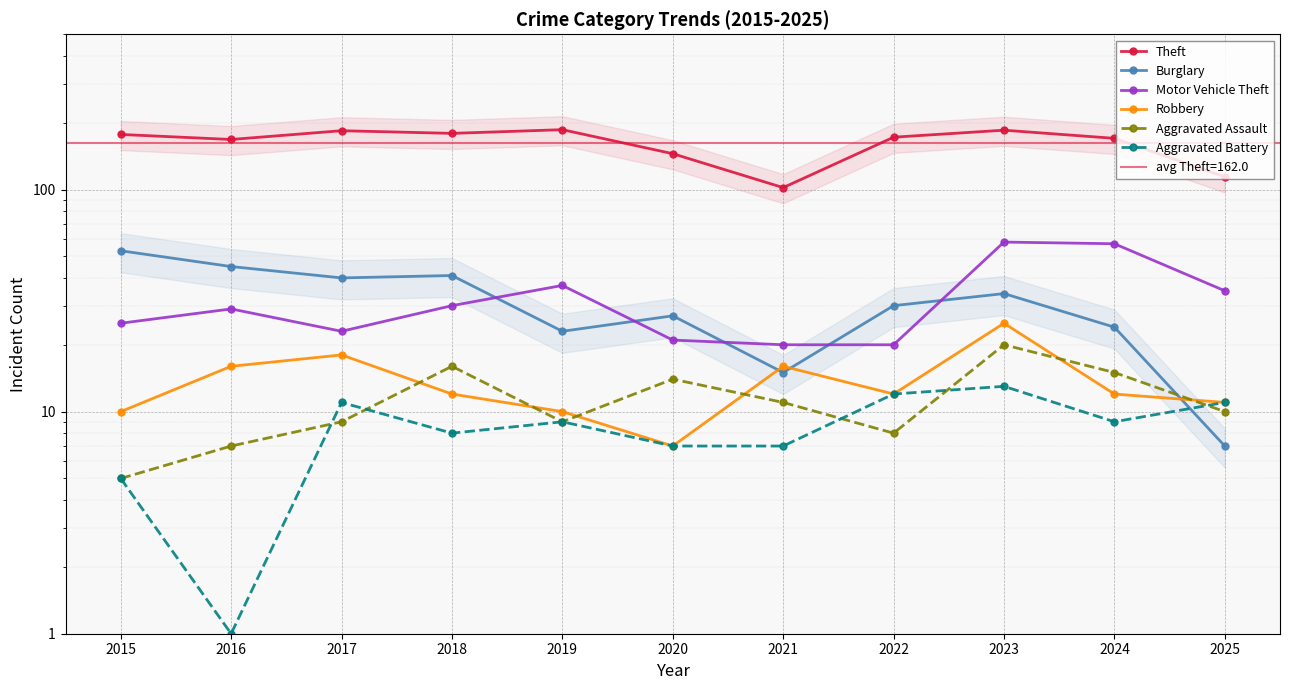

Rank the series at 2018 from lowest to highest value.

Aggravated Battery, Robbery, Aggravated Assault, Motor Vehicle Theft, Burglary, Theft